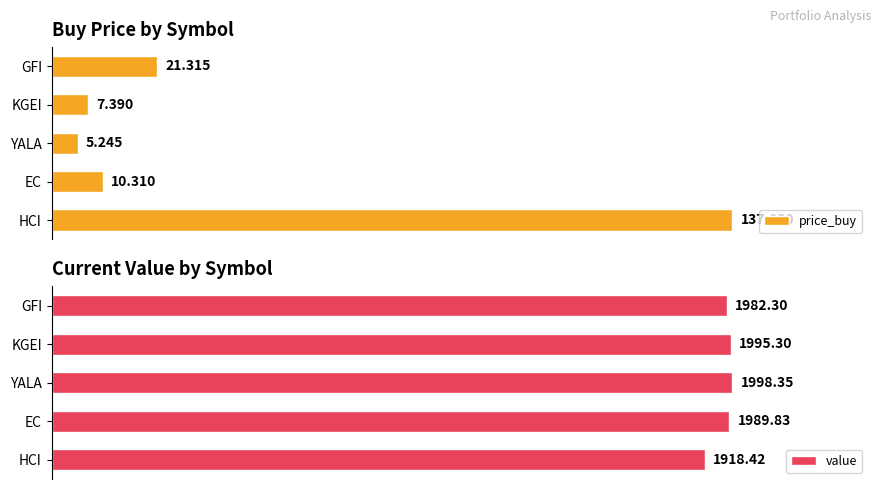

Rank the categories by price_buy value from lowest to highest.

YALA, KGEI, EC, GFI, HCI